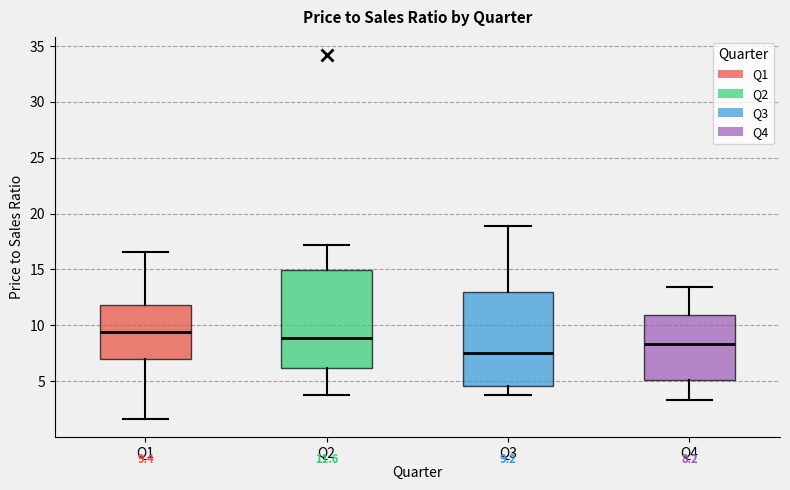

Which box's median line is the highest?

Q1